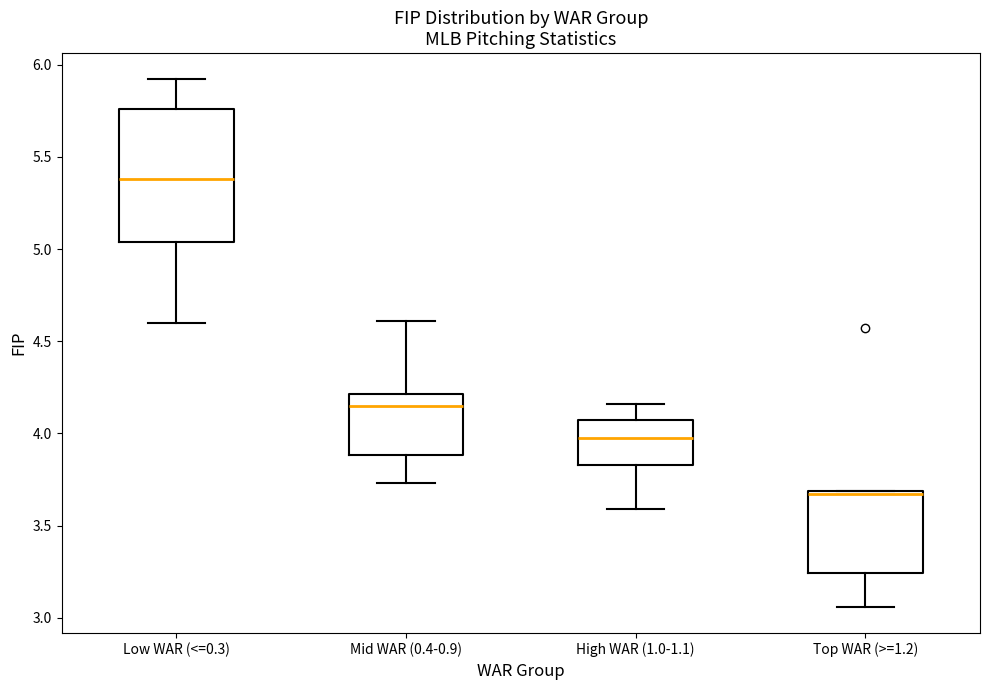

Which box is the tallest, from its lower edge to its upper edge?

Low WAR (<=0.3)